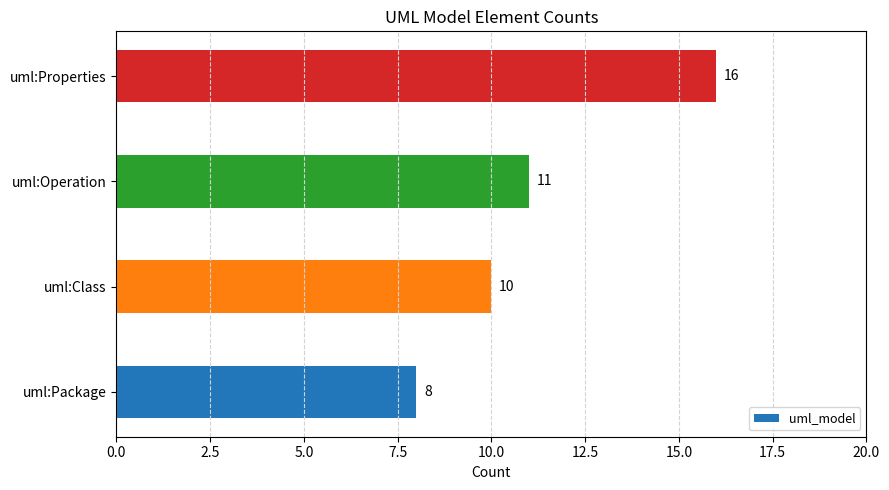

How many values are between 10 and 16?

3